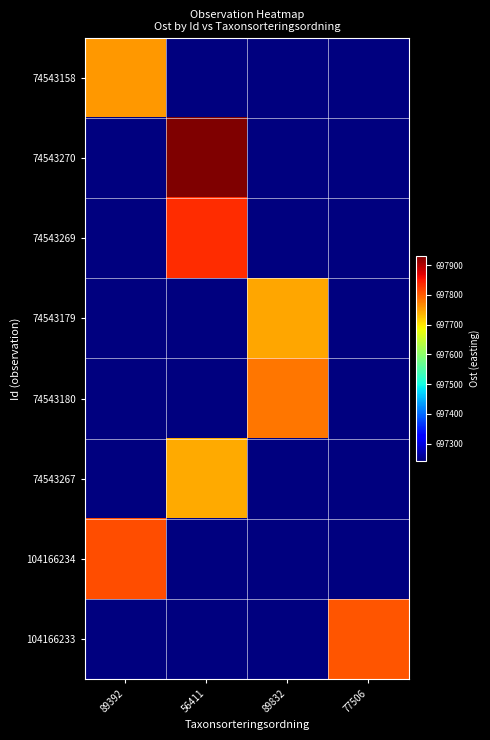

Reading right to left, transcribe all the data shown in this chart.

74543158: 77506=697242.8	89832=697242.8	56411=697242.8	89392=697755.9
74543270: 77506=697242.8	89832=697242.8	56411=697930.2	89392=697242.8
74543269: 77506=697242.8	89832=697242.8	56411=697835.8	89392=697242.8
74543179: 77506=697242.8	89832=697747.0	56411=697242.8	89392=697242.8
74543180: 77506=697242.8	89832=697781.9	56411=697242.8	89392=697242.8
74543267: 77506=697242.8	89832=697242.8	56411=697742.8	89392=697242.8
104166234: 77506=697242.8	89832=697242.8	56411=697242.8	89392=697811.0
104166233: 77506=697804.9	89832=697242.8	56411=697242.8	89392=697242.8